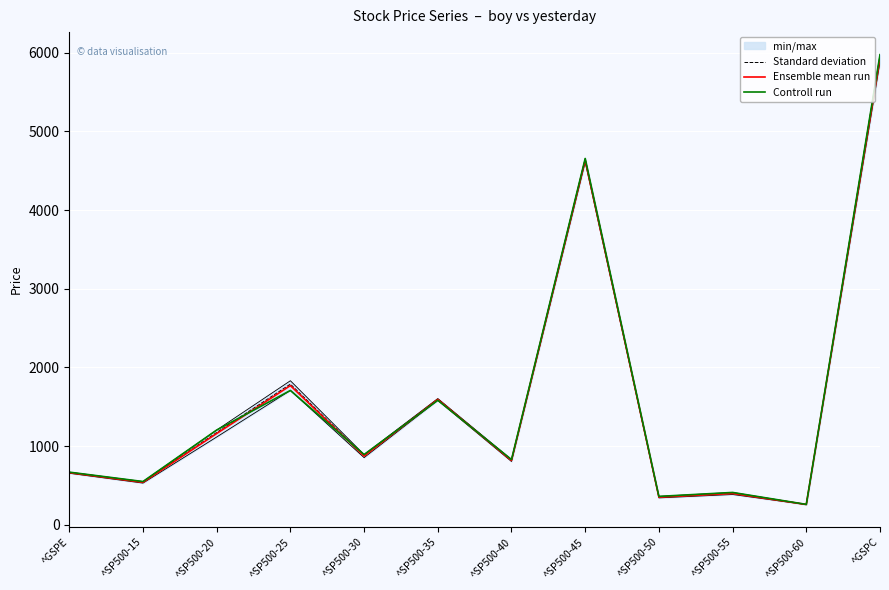

Which label corresponds to the smallest value in the chart?

^SP500-60